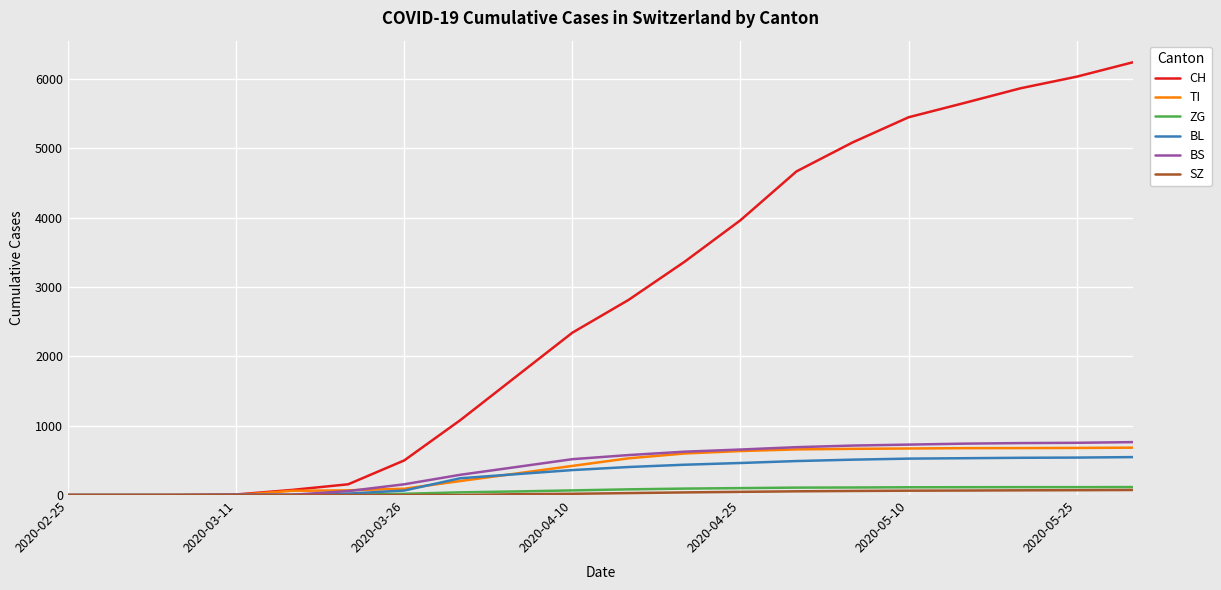

How many lines are shown in the chart?

6